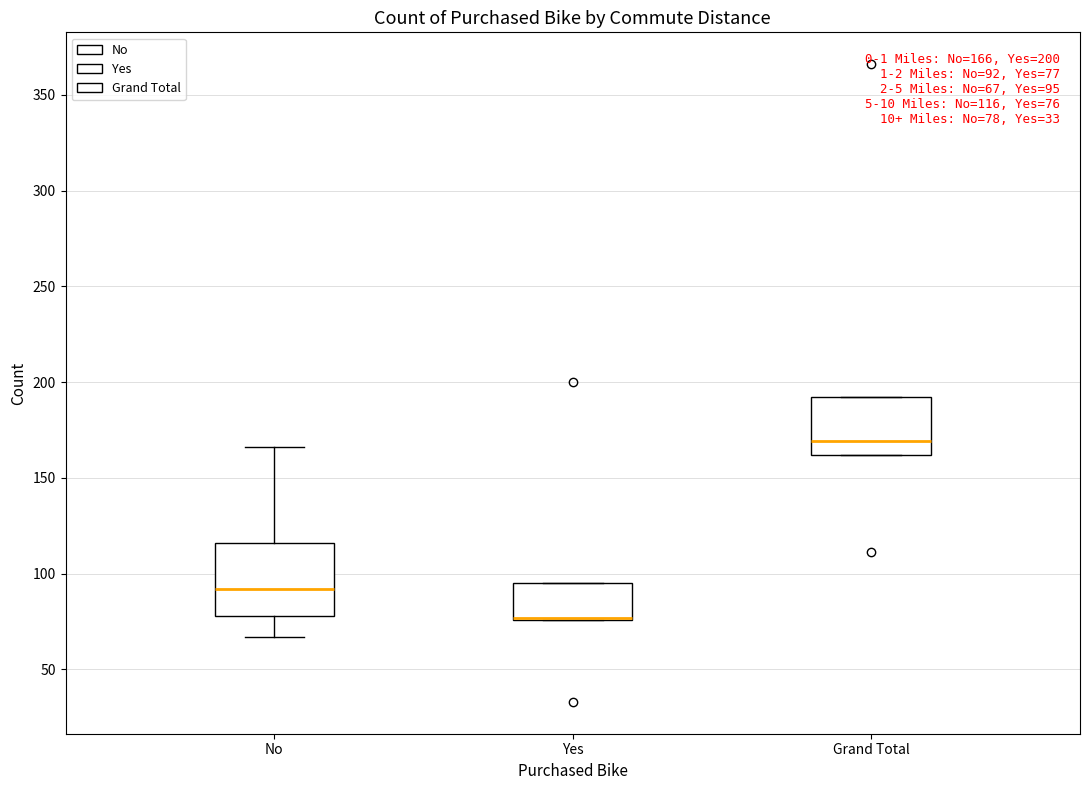

Comparing the boxes themselves (not the whiskers), which one is the tallest?

No